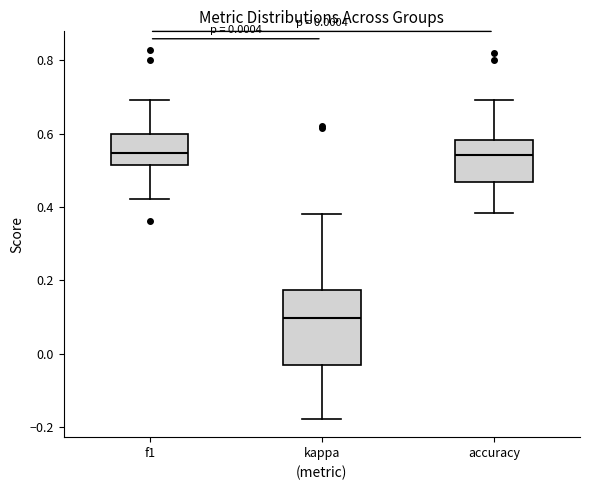

Comparing the boxes themselves (not the whiskers), which one is the tallest?

kappa